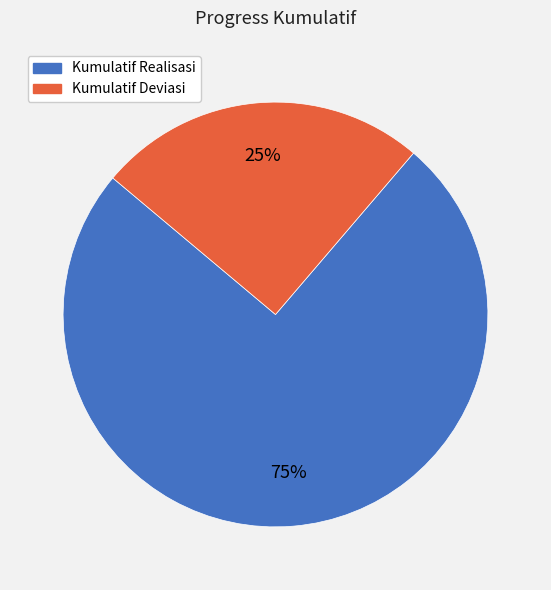

Rank the categories by value from lowest to highest.

Kumulatif Deviasi, Kumulatif Realisasi